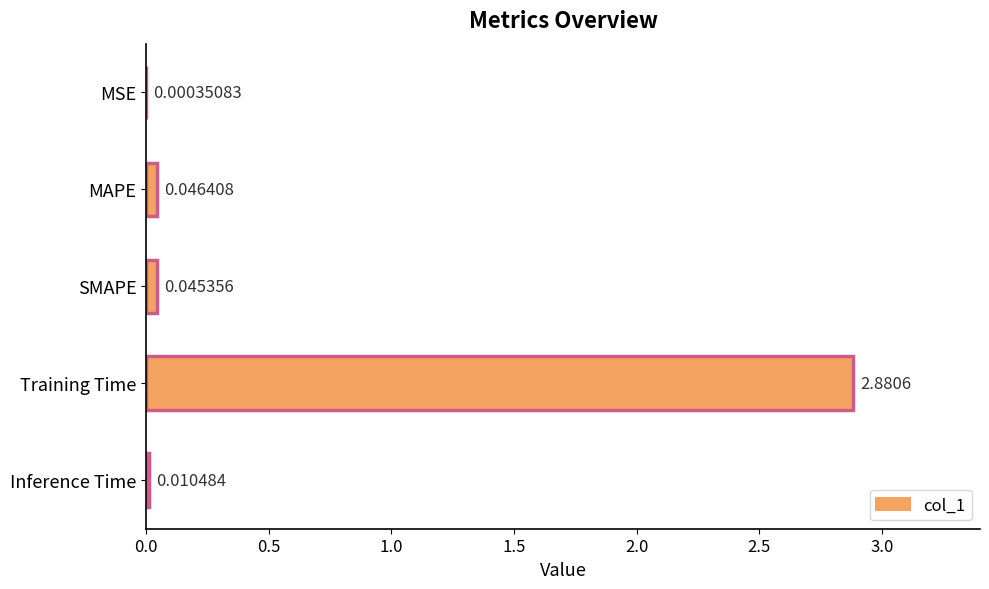

How many distinct data groups are displayed?

1